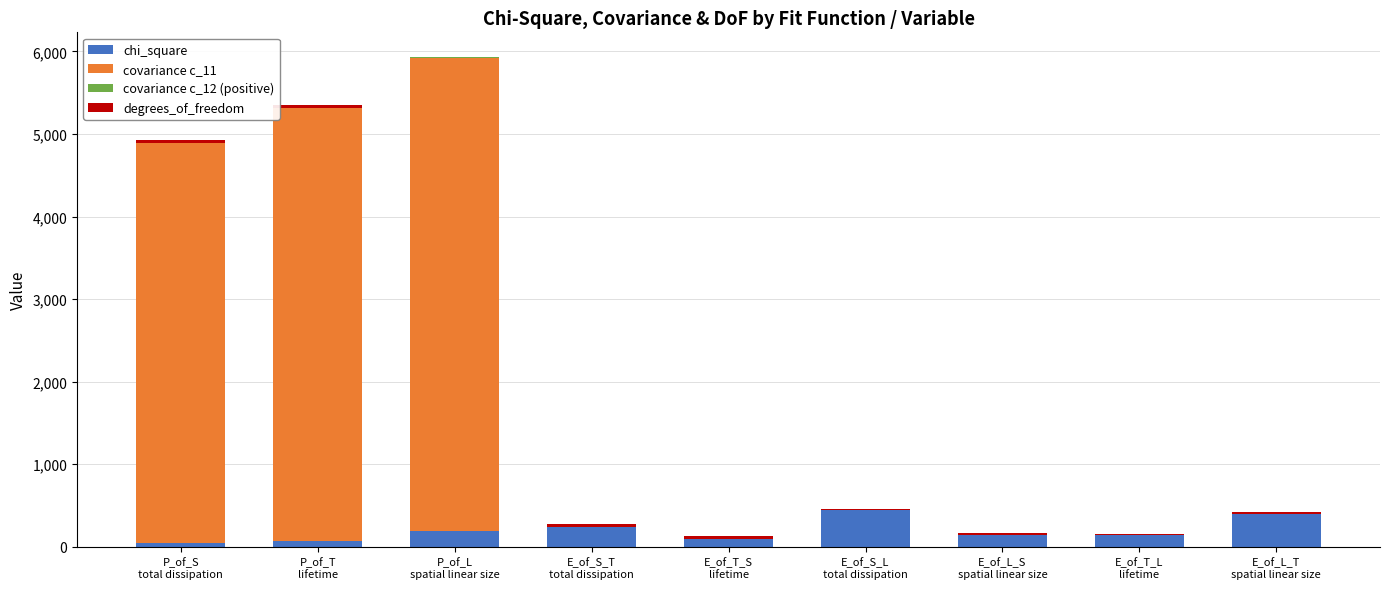

What is the highest value of the chi_square series?

442.3